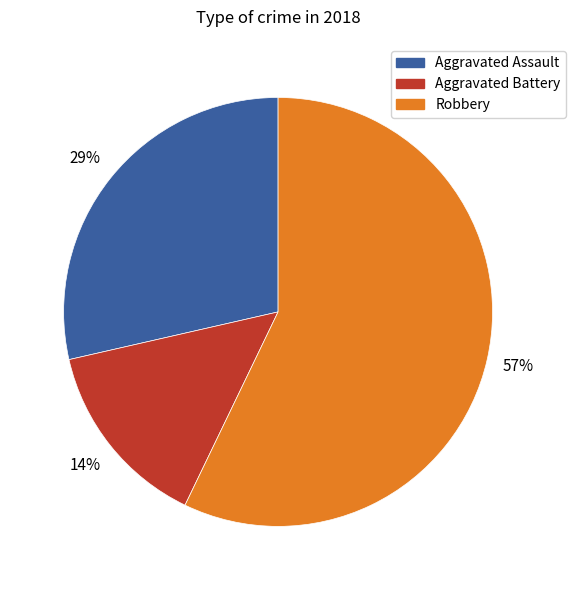

To the nearest percent, what is the average slice percentage?

33%